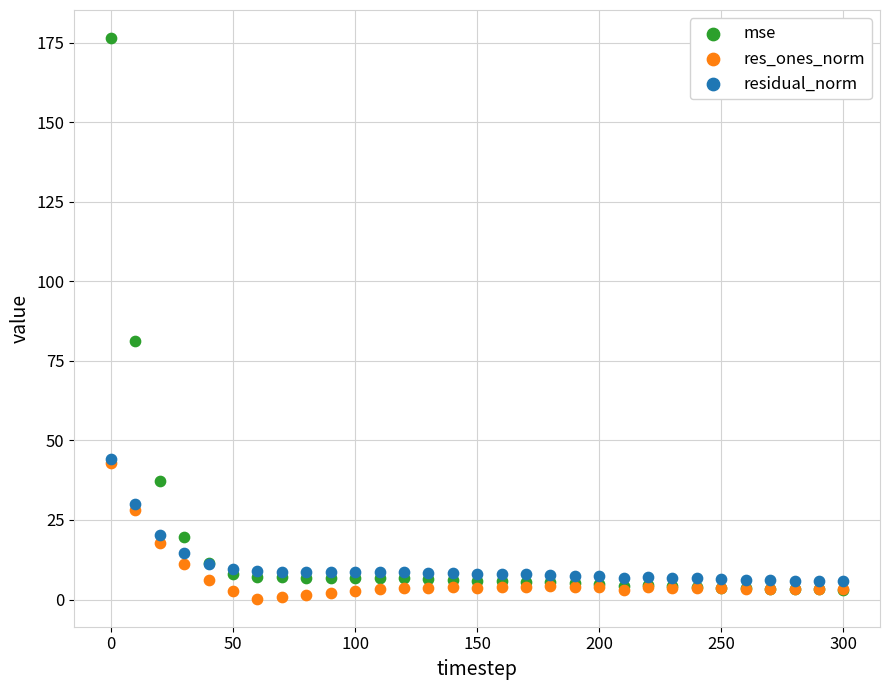

Which series reaches the maximum Y coordinate?

mse